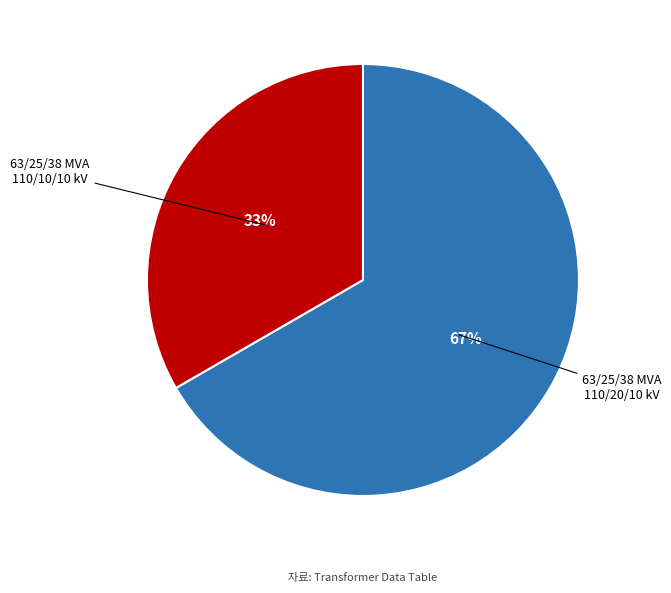

Count the number of slices in the pie.

2